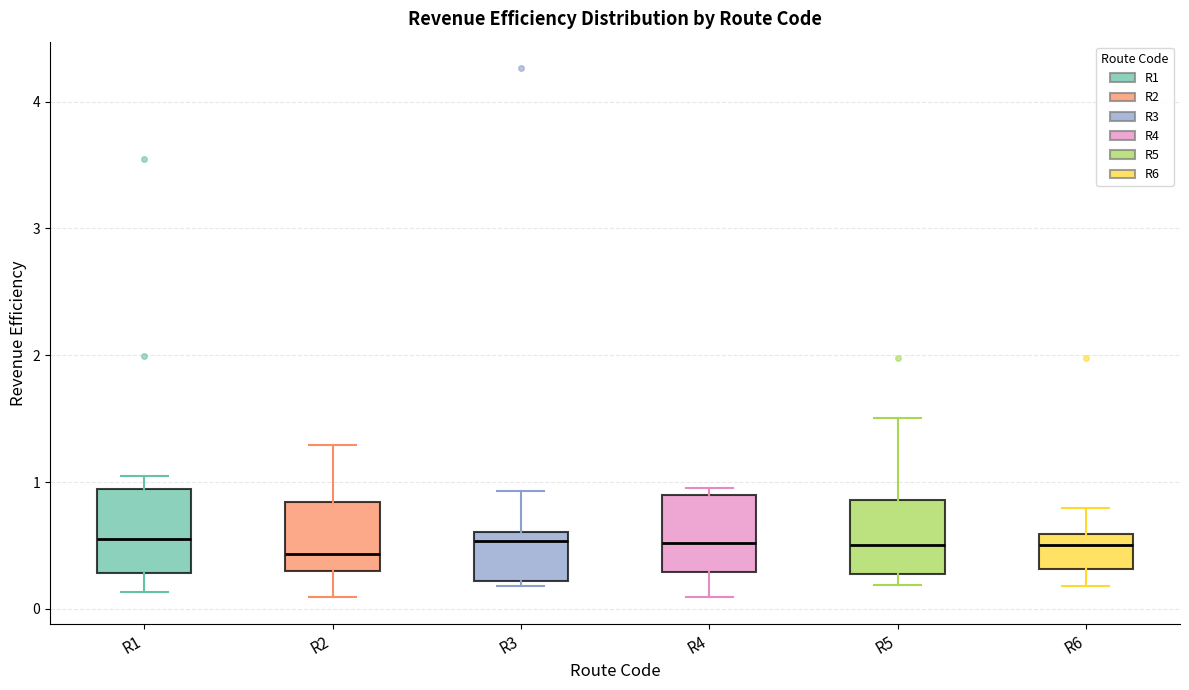

Reading left to right, transcribe this box plot: for each box, give where its median line is, the range the box spans, and where its two whiskers end, as read against the y-axis. The values are not printed on the chart, so give them approximately, as read against the axis.

R1: median 0.6, box 0.3 to 0.9, whiskers 0.1 to 1.0
R2: median 0.4, box 0.3 to 0.8, whiskers 0.1 to 1.3
R3: median 0.5, box 0.2 to 0.6, whiskers 0.2 (just below the box's lower edge) to 0.9
R4: median 0.5, box 0.3 to 0.9, whiskers 0.1 to 1.0
R5: median 0.5, box 0.3 to 0.9, whiskers 0.2 to 1.5
R6: median 0.5, box 0.3 to 0.6, whiskers 0.2 to 0.8